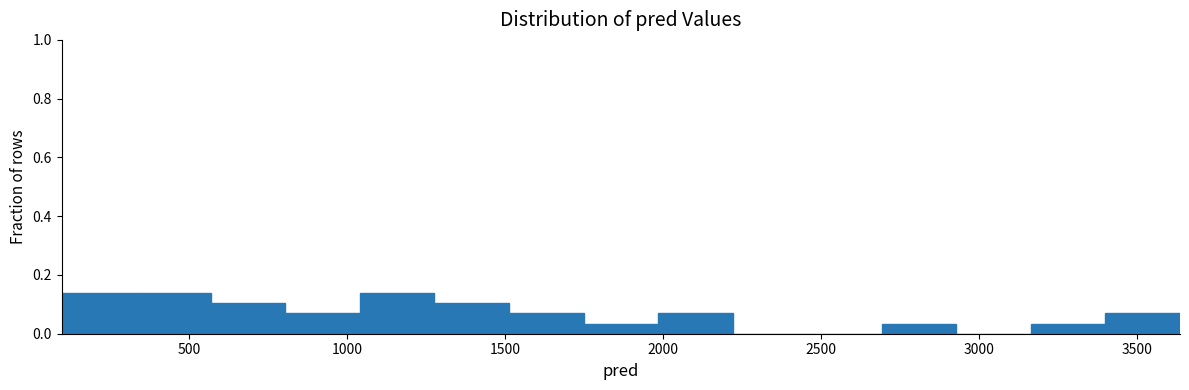

Reading left to right, transcribe this chart: for each bar, give the range it covers on the x-axis and its height. Neither the bar edges nor the heights are printed on the chart, so give them approximately, as read against the axes.

100 to 350: 0.14
350 to 550: 0.14
550 to 800: 0.10
800 to 1050: 0.06
1050 to 1300: 0.14
1300 to 1500: 0.10
1500 to 1750: 0.06
1750 to 2000: 0.04
2000 to 2200: 0.06
2200 to 2450: 0
2450 to 2700: 0
2700 to 2950: 0.04
2950 to 3150: 0
3150 to 3400: 0.04
3400 to 3650: 0.06